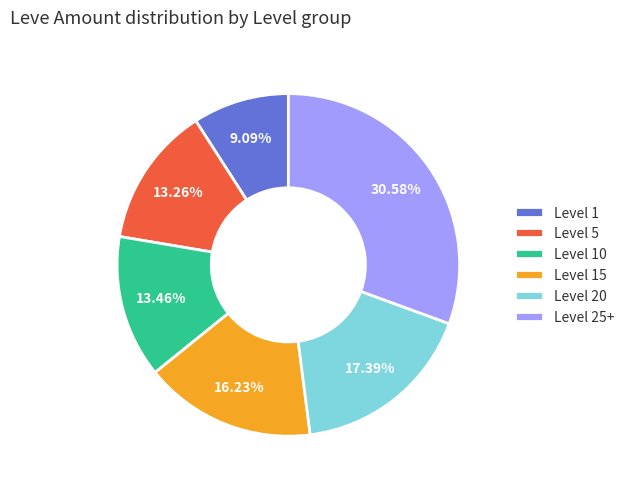

Between Level 15 and Level 5, which is larger?

Level 15